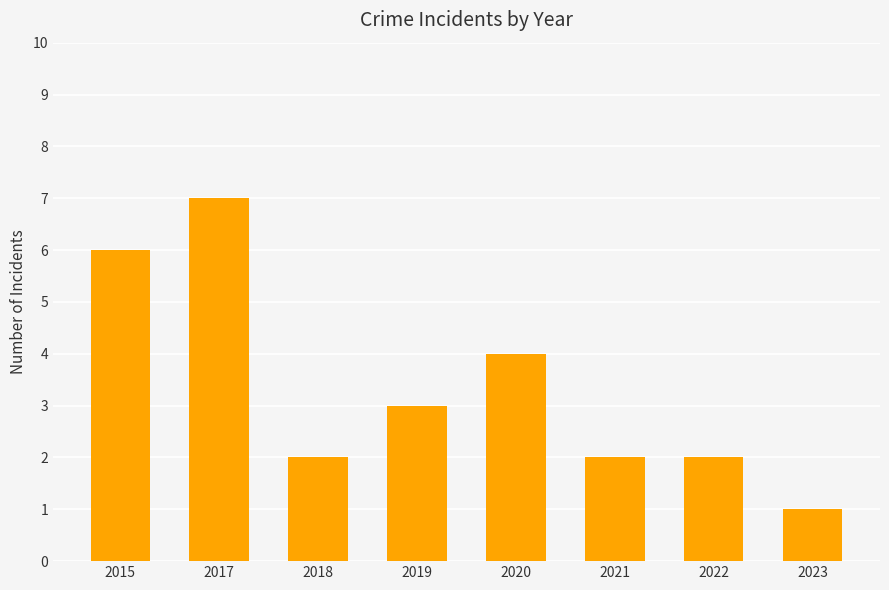

What is the value of the 8th bar from the left?

1